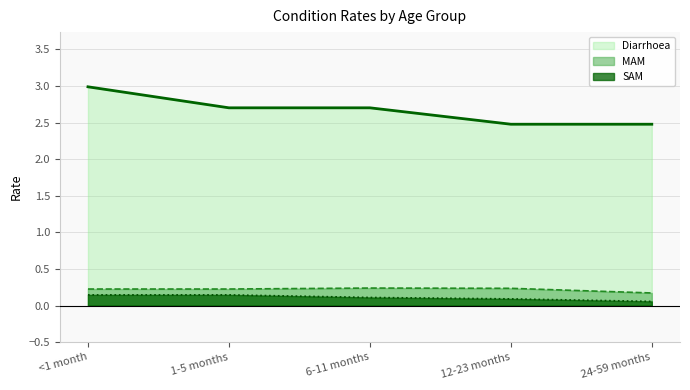

At which category does MAM reach its first local peak?

6-11 months